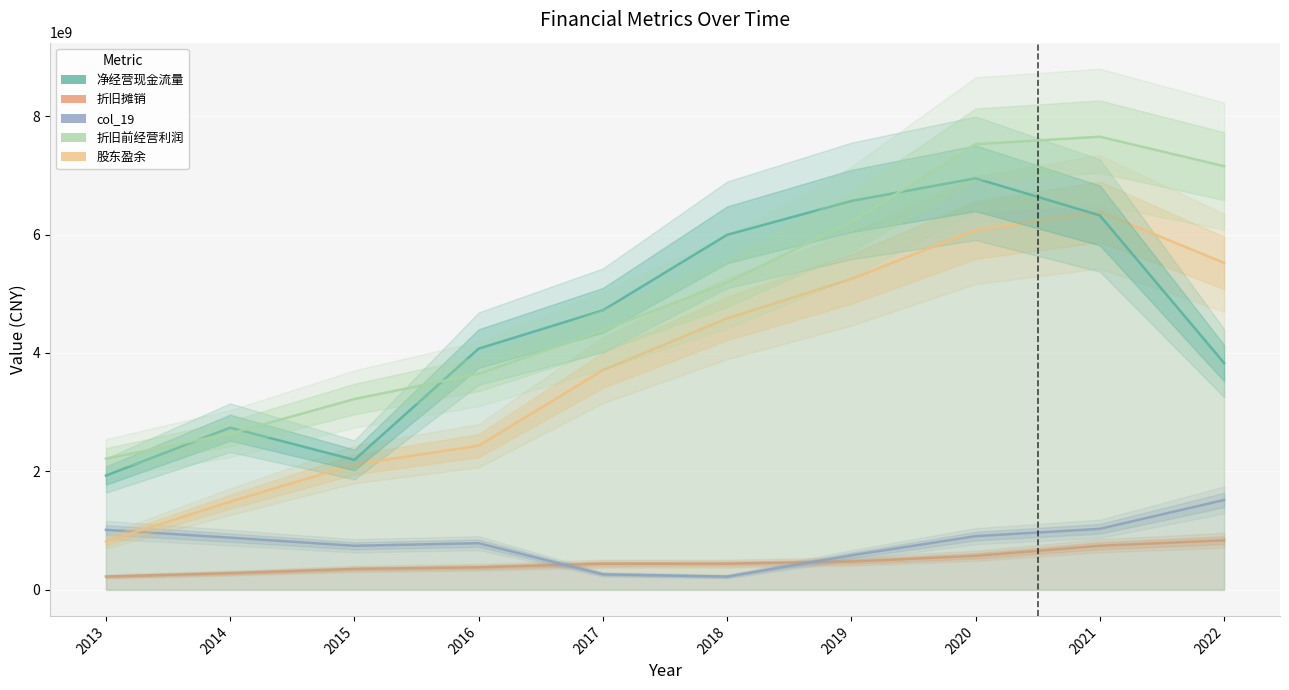

The 净经营现金流量 series shows 5512183007.7 at 2016. True or false?

False